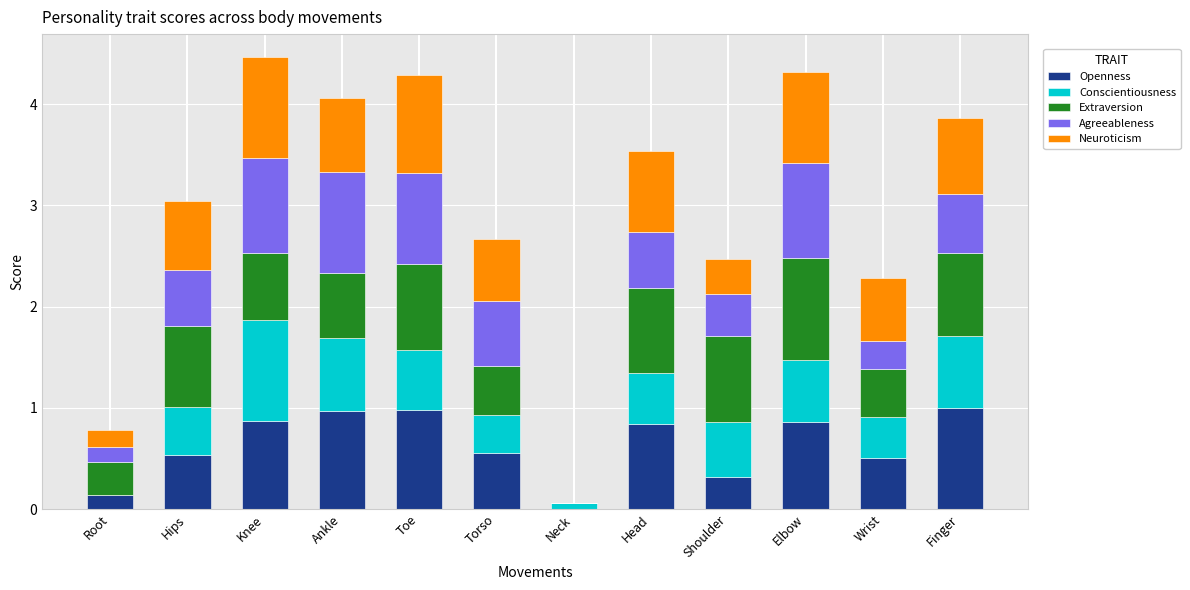

What is the total value across all series at Knee?

4.5